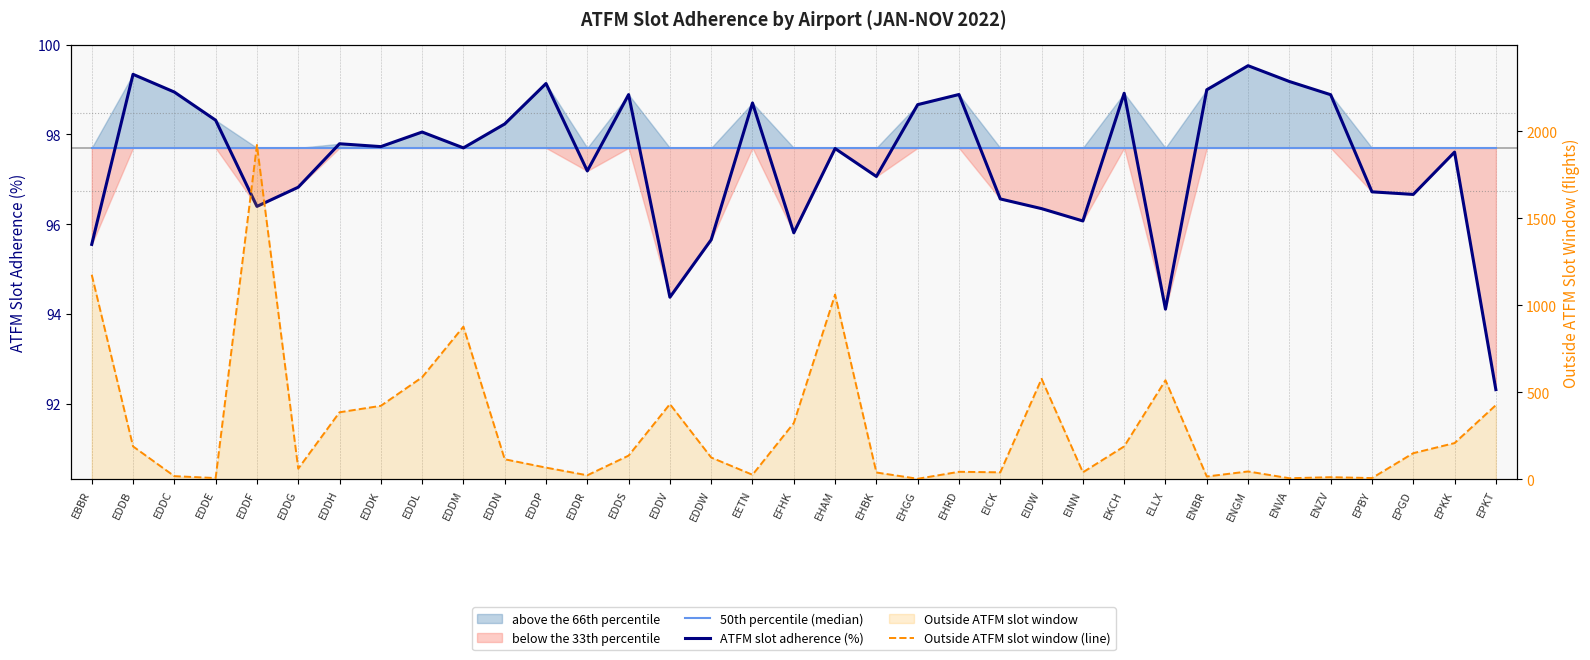

Reading right to left, transcribe all the data shown in this chart.

50th percentile (median): 97.7	97.7	97.7	97.7	97.7	97.7	97.7	97.7	97.7	97.7	97.7	97.7	97.7	97.7	97.7	97.7	97.7	97.7	97.7	97.7	97.7	97.7	97.7	97.7	97.7	97.7	97.7	97.7	97.7	97.7	97.7	97.7	97.7	97.7	97.7
ATFM slot adherence (%): 92.3	97.6	96.7	96.7	98.9	99.2	99.5	99.0	94.1	98.9	96.1	96.3	96.6	98.9	98.7	97.1	97.7	95.8	98.7	95.7	94.4	98.9	97.2	99.1	98.2	97.7	98.1	97.7	97.8	96.8	96.4	98.3	98.9	99.3	95.6
Outside ATFM slot window (line): 427.0	209.0	151.0	8.0	13.0	7.0	46.0	17.0	570.0	190.0	41.0	578.0	41.0	44.0	4.0	40.0	1062.0	324.0	27.0	126.0	433.0	137.0	24.0	68.0	116.0	878.0	587.0	423.0	386.0	62.0	1922.0	8.0	19.0	190.0	1176.0